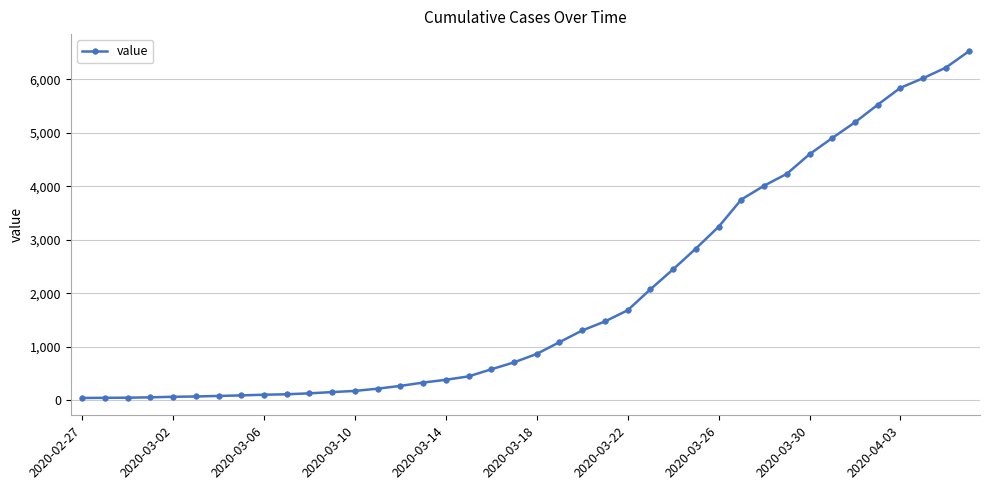

What is the average value?

1948